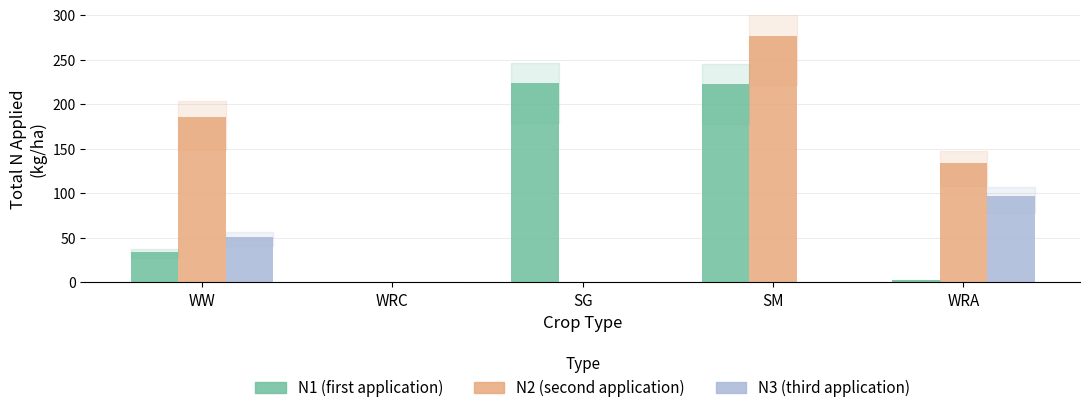

Reading left to right, what are all the values shown in this chart?

N1: WW=34.5	WRC=0.0	SG=224.2	SM=222.2	WRA=2.4
N2: WW=185.0	WRC=0.0	SG=0.0	SM=276.2	WRA=134.5
N3: WW=51.0	WRC=0.0	SG=0.0	SM=0.0	WRA=97.3